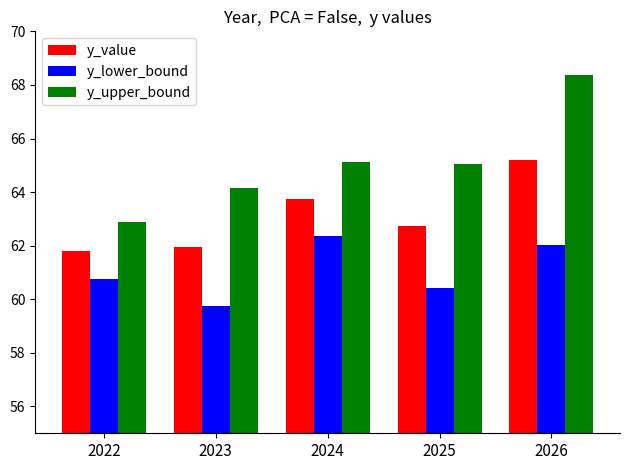

Is it true that y_value equals 65.2 at 2026?

True